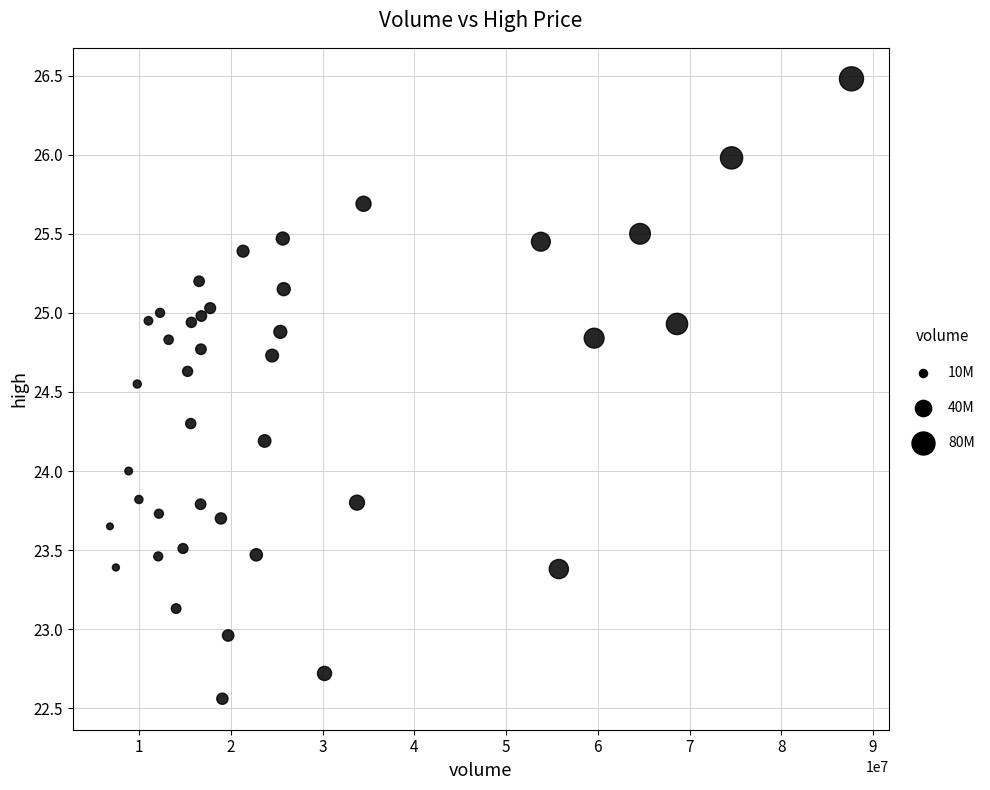

What is the range of X values (max minus min)?

80848311.0